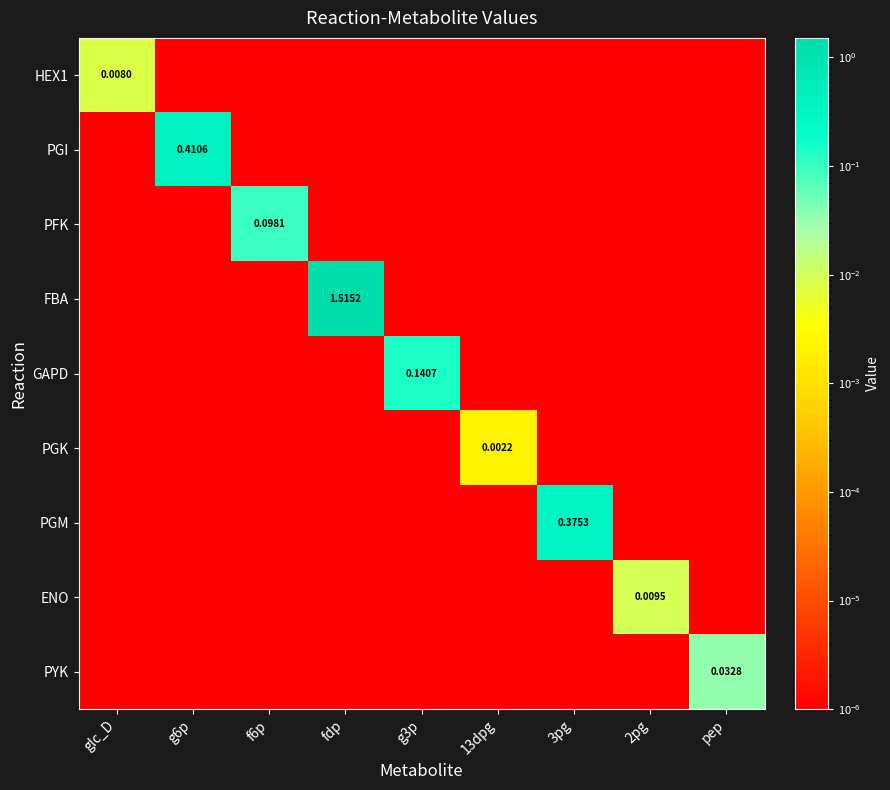

Rank the categories by GAPD value from highest to lowest.

g3p, glc_D, g6p, f6p, fdp, 13dpg, 3pg, 2pg, pep